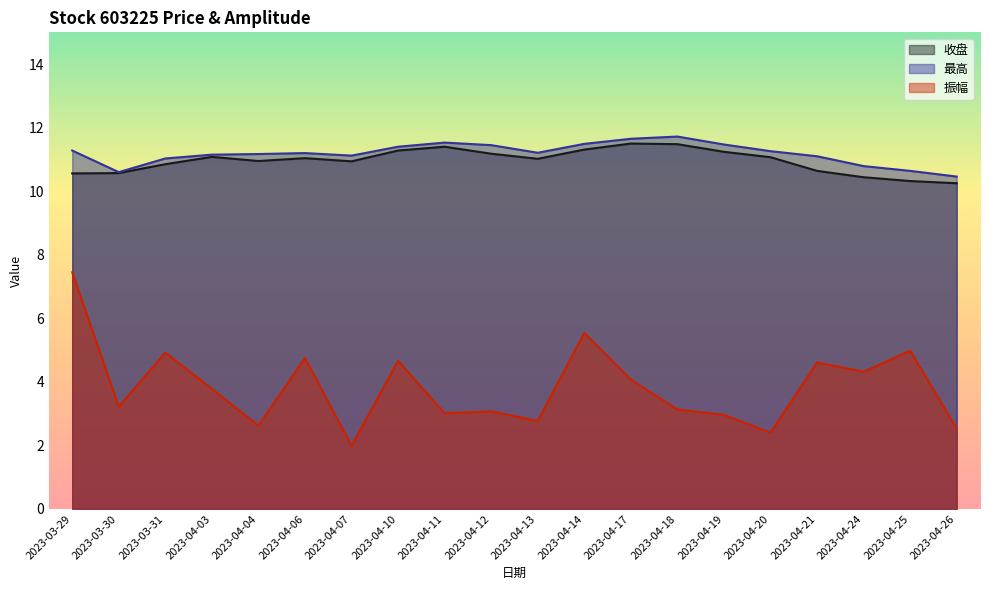

True or false: 收盘 has a value of 11.0 at 2023-04-06.

True